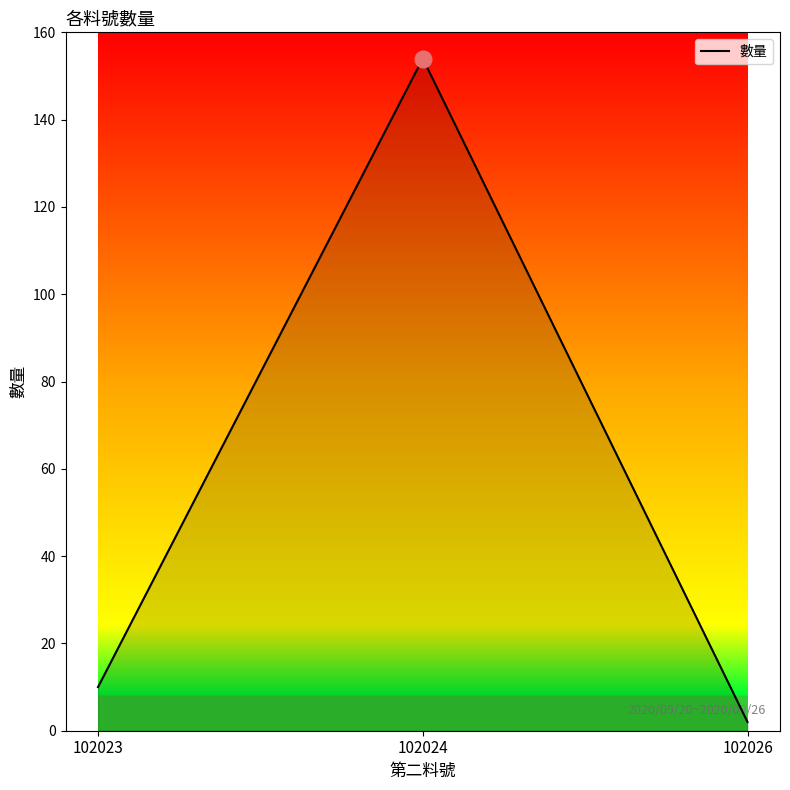

Reading left to right, transcribe all the data shown in this chart.

102023=10	102024=154	102026=2